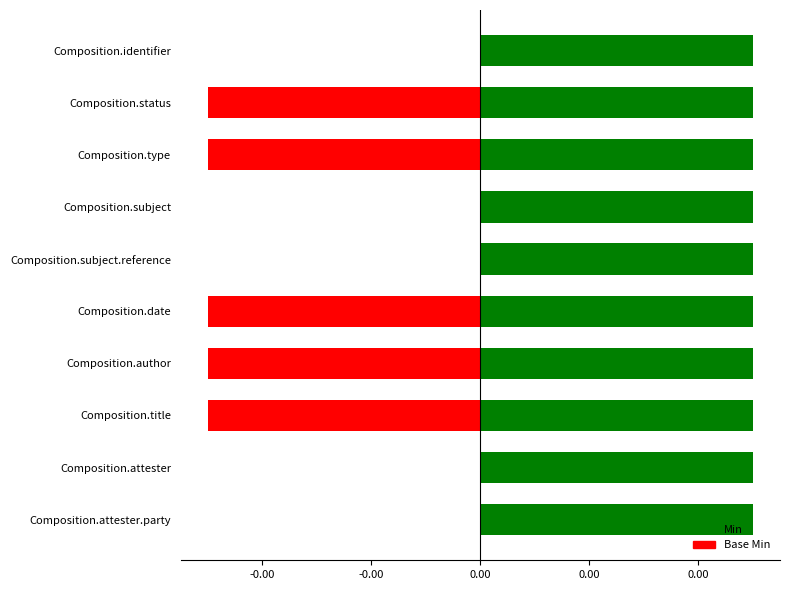

Reading left to right, transcribe all the data shown in this chart.

Min: 1	1	1	1	1	1	1	1	1	1
Base Min: 0	1	1	0	0	1	1	1	0	0